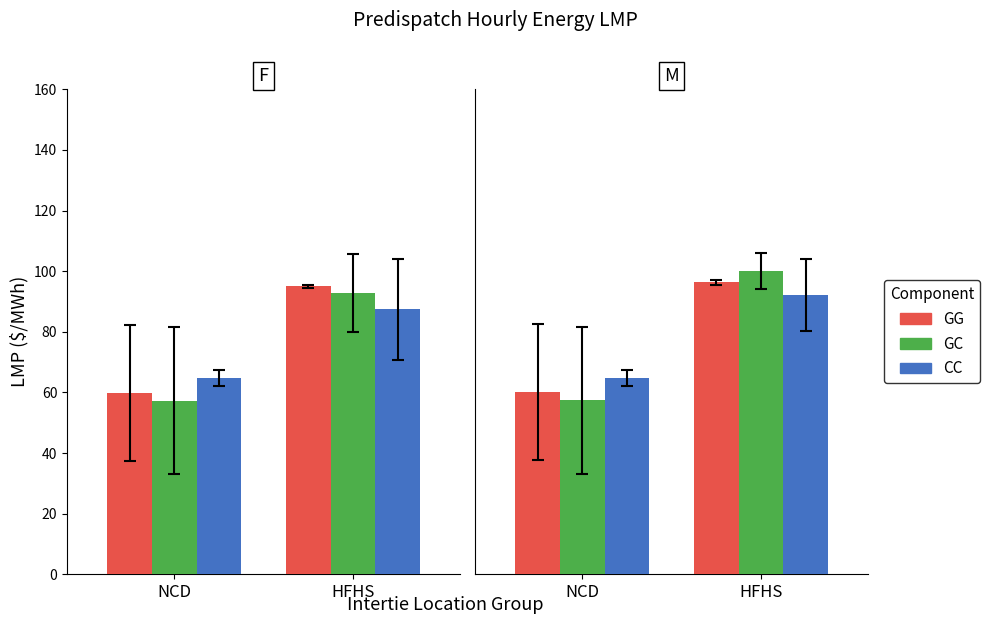

The value of GG at NCD is 60.1. True or false?

True